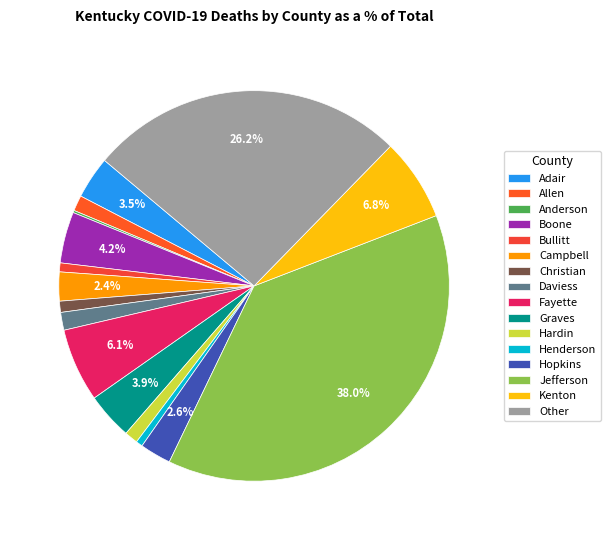

What is the largest slice in the pie chart?

Jefferson